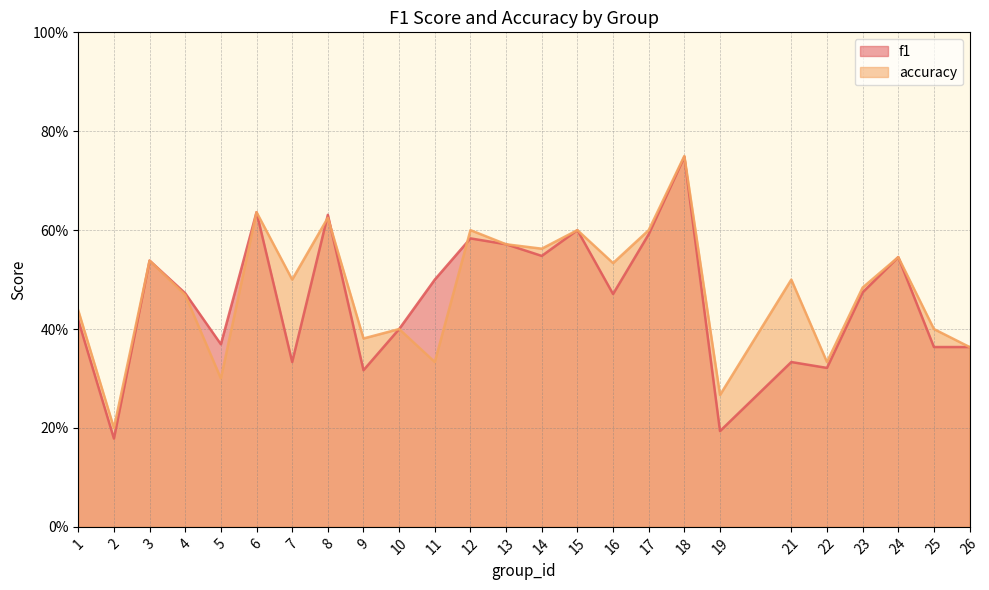

What is the total value across all series at 5?

0.7